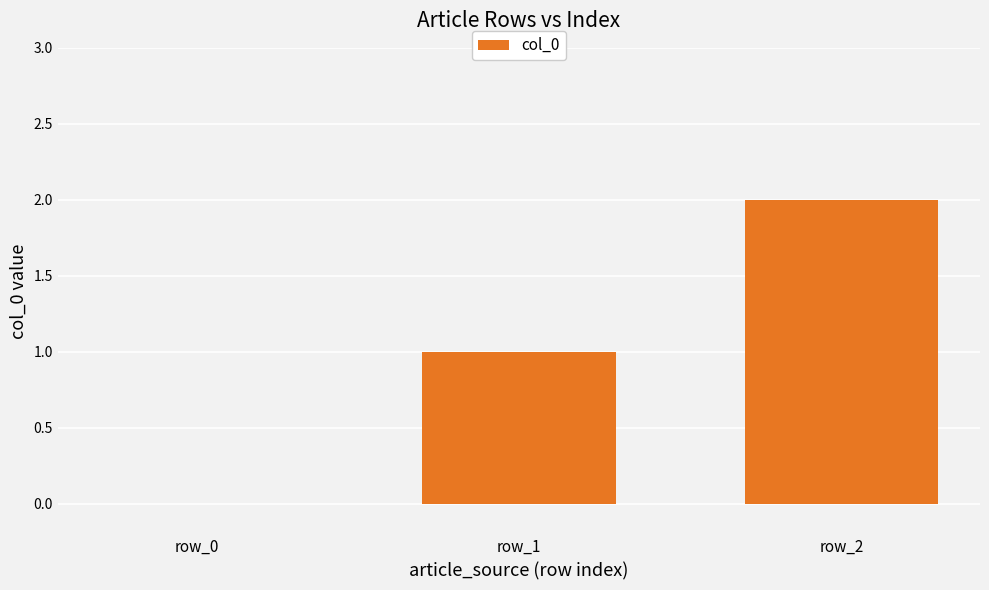

What is the change in value from row_0 to row_2?

+2